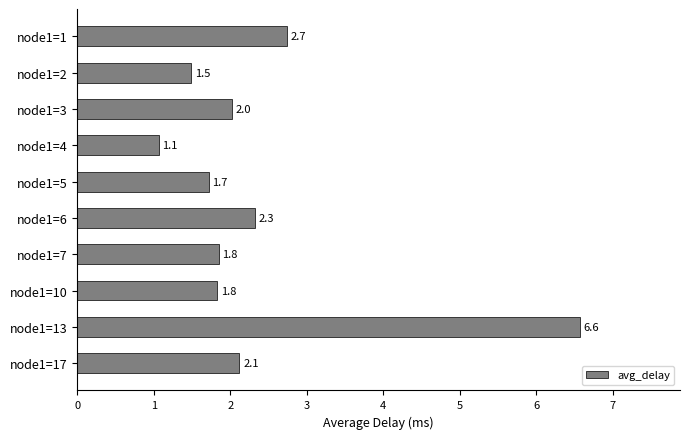

What is the smallest value displayed?

1.1